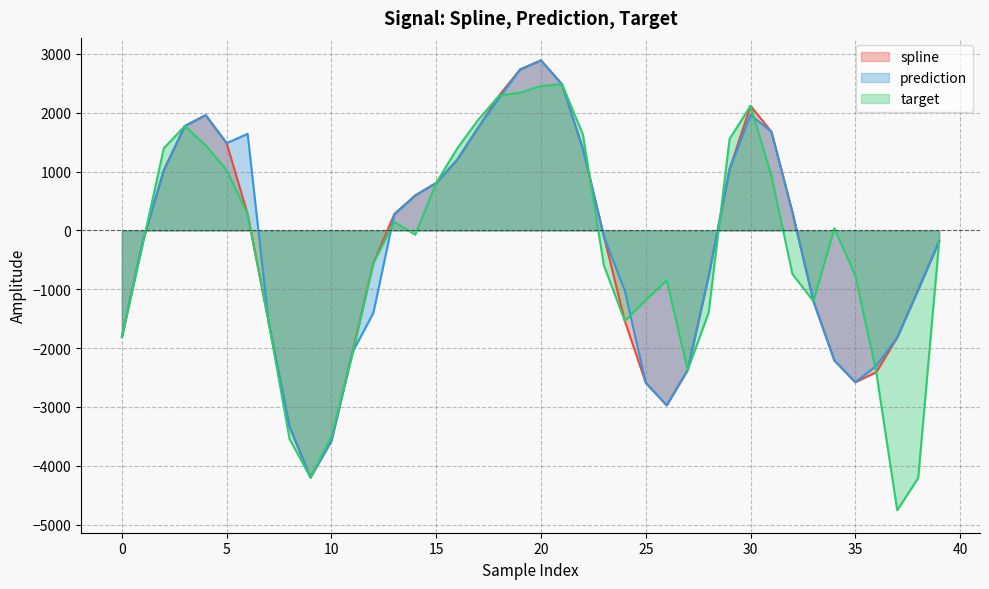

Which series has the widest spread of values?

target